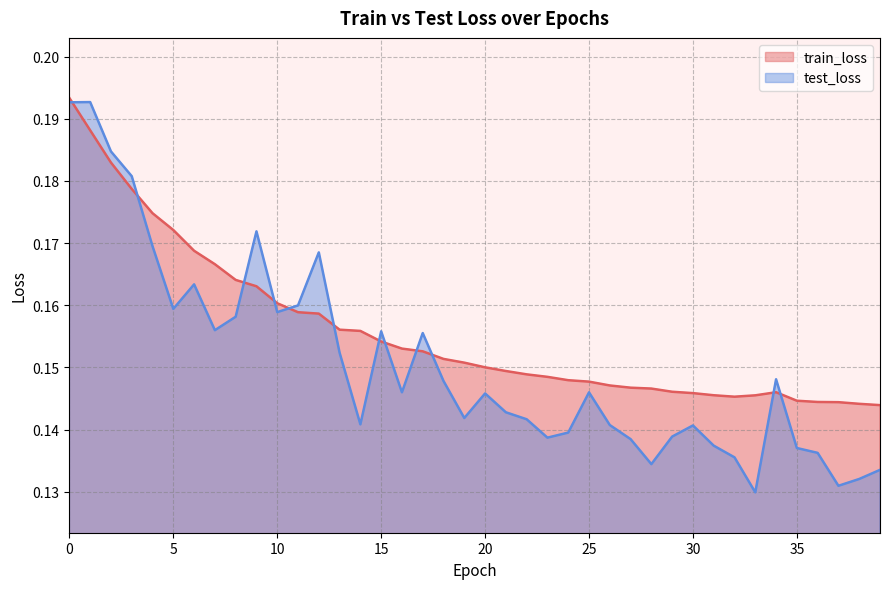

After their last crossing, which series has the higher values: test_loss or train_loss?

train_loss